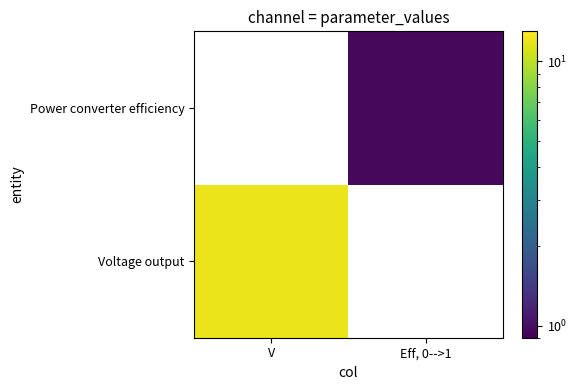

Between Eff, 0-->1 and V, which is larger?

V